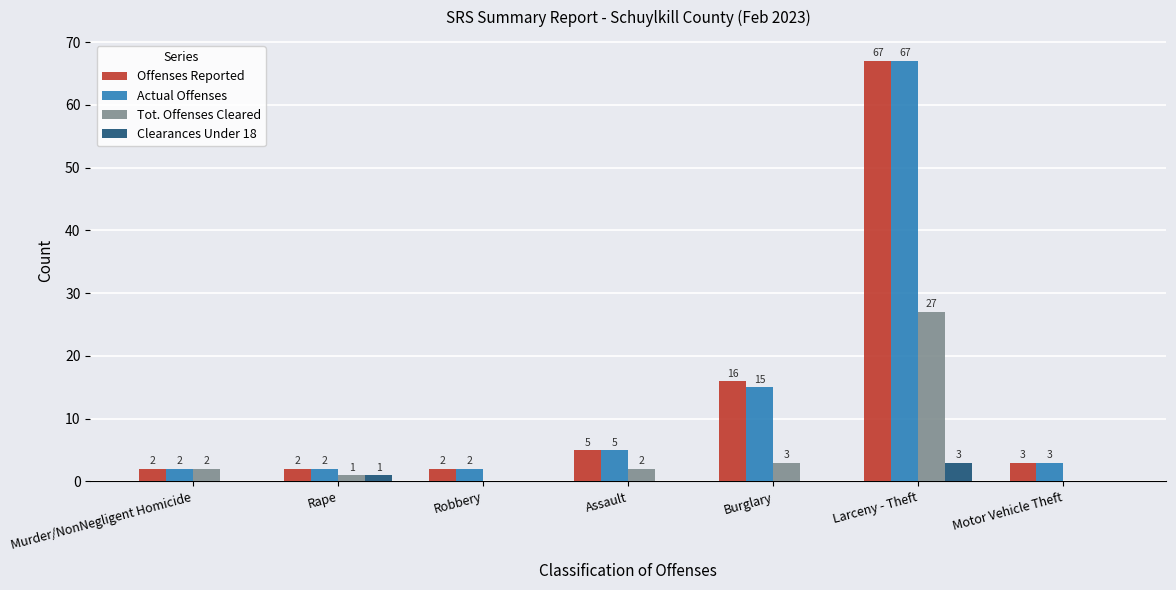

Reading right to left, what are all the values shown in this chart?

Offenses Reported: Motor Vehicle Theft=3	Larceny - Theft=67	Burglary=16	Assault=5	Robbery=2	Rape=2	Murder/NonNegligent Homicide=2
Actual Offenses: Motor Vehicle Theft=3	Larceny - Theft=67	Burglary=15	Assault=5	Robbery=2	Rape=2	Murder/NonNegligent Homicide=2
Tot. Offenses Cleared: Motor Vehicle Theft=0	Larceny - Theft=27	Burglary=3	Assault=2	Robbery=0	Rape=1	Murder/NonNegligent Homicide=2
Clearances Under 18: Motor Vehicle Theft=0	Larceny - Theft=3	Burglary=0	Assault=0	Robbery=0	Rape=1	Murder/NonNegligent Homicide=0